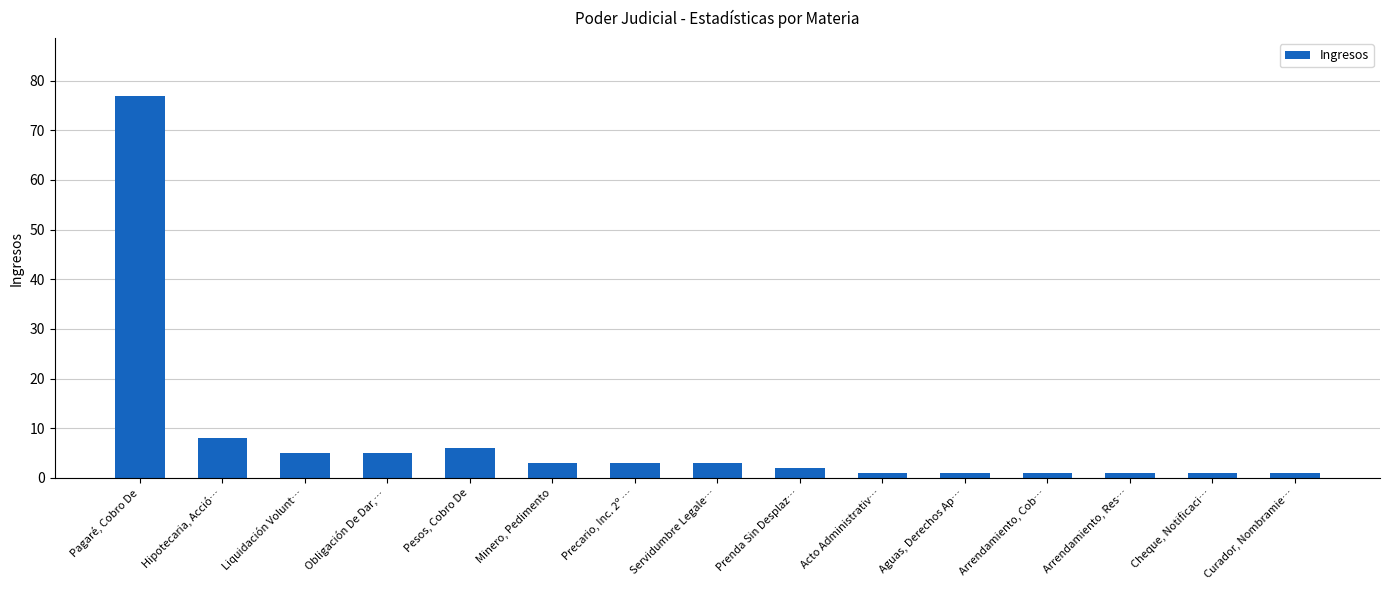

At which label is the value closest to 39?

Hipotecaria, Acció…